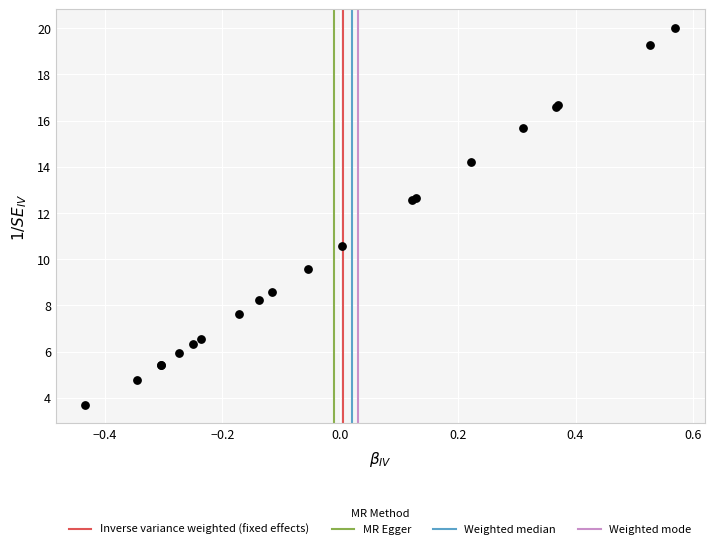

What Y value in the scatter plot is closest to 11?

10.6